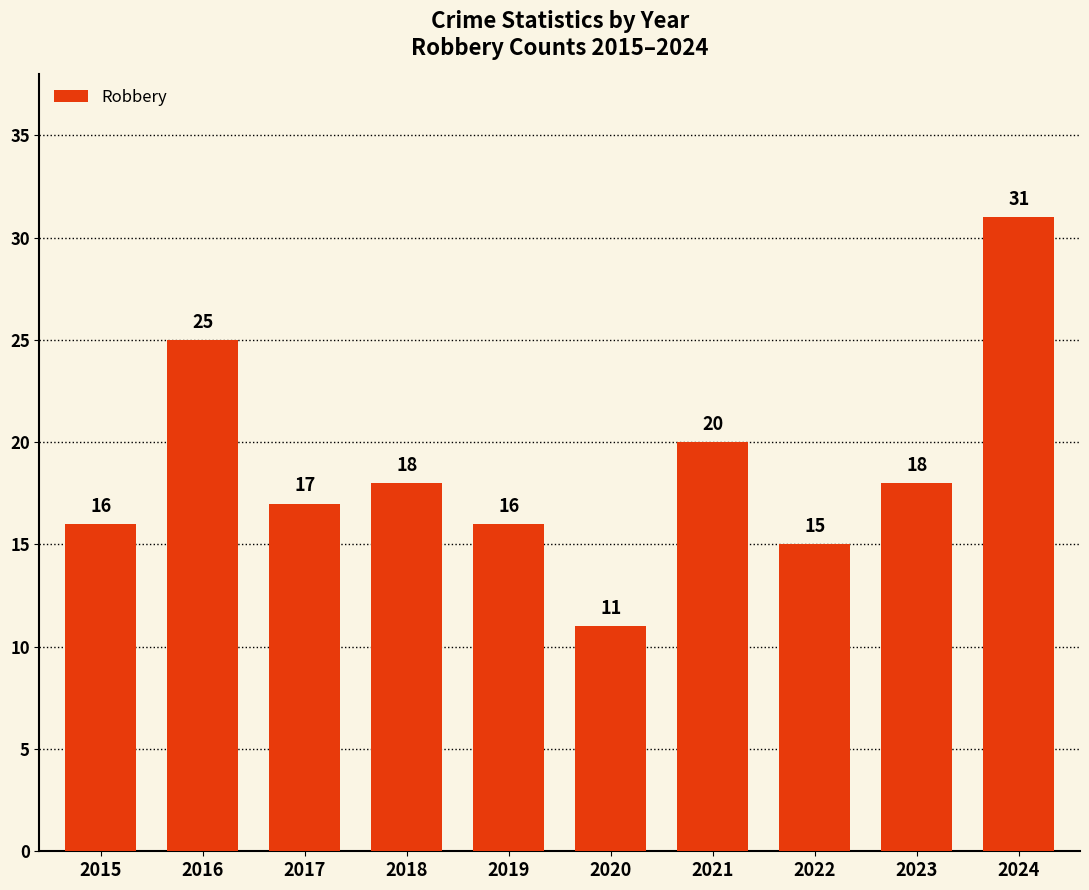

Where does the data first go above 18?

2016